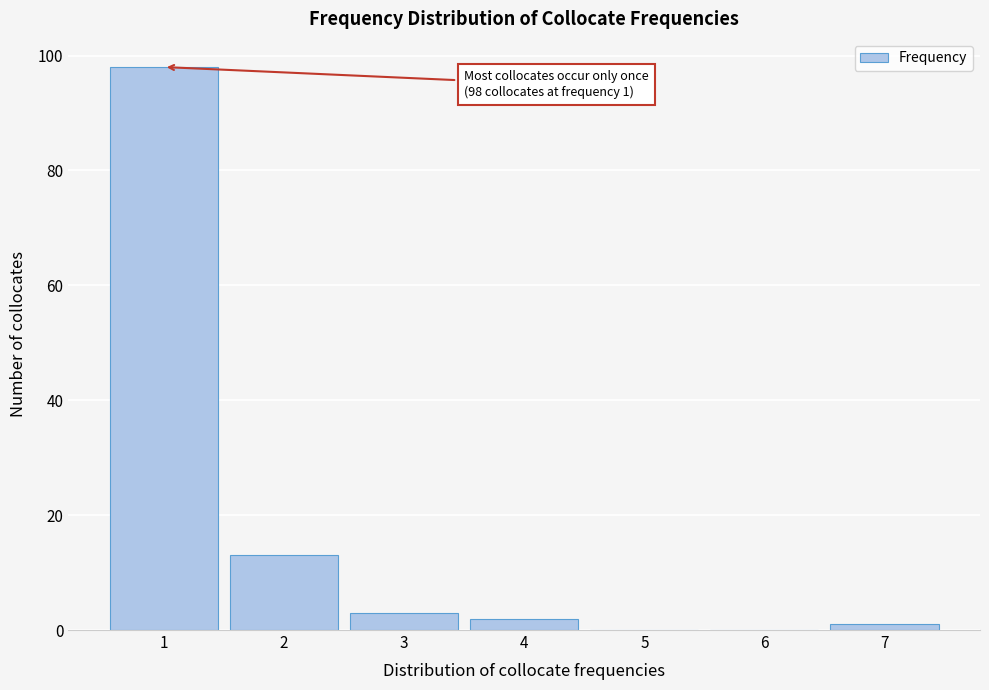

Which range on the x-axis has the tallest bar?

0.5 to 1.5